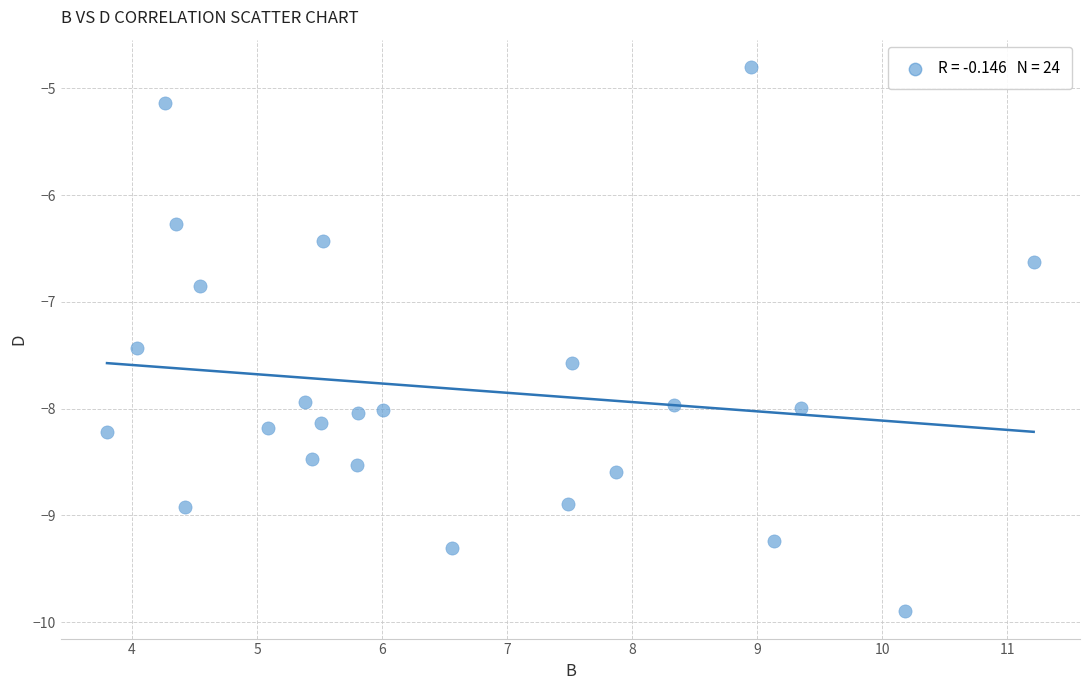

What is the range of Y values (max minus min)?

5.1